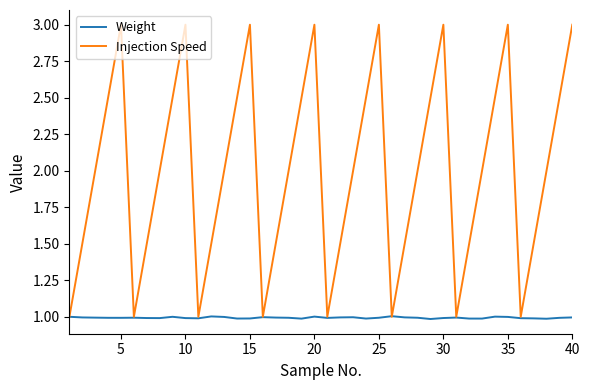

Which series has the widest spread of values?

Injection Speed